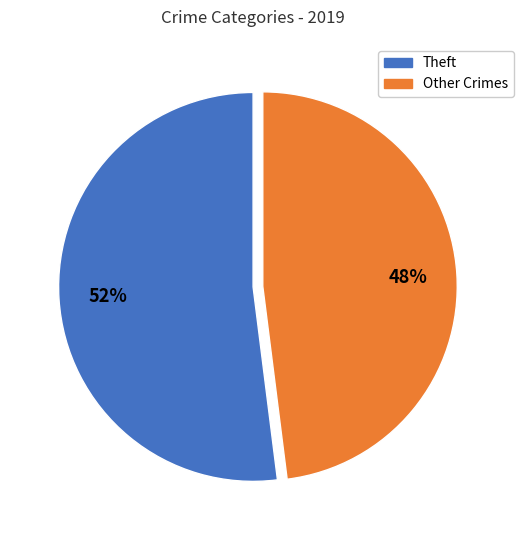

Is there any slice that represents more than half of the pie?

Yes